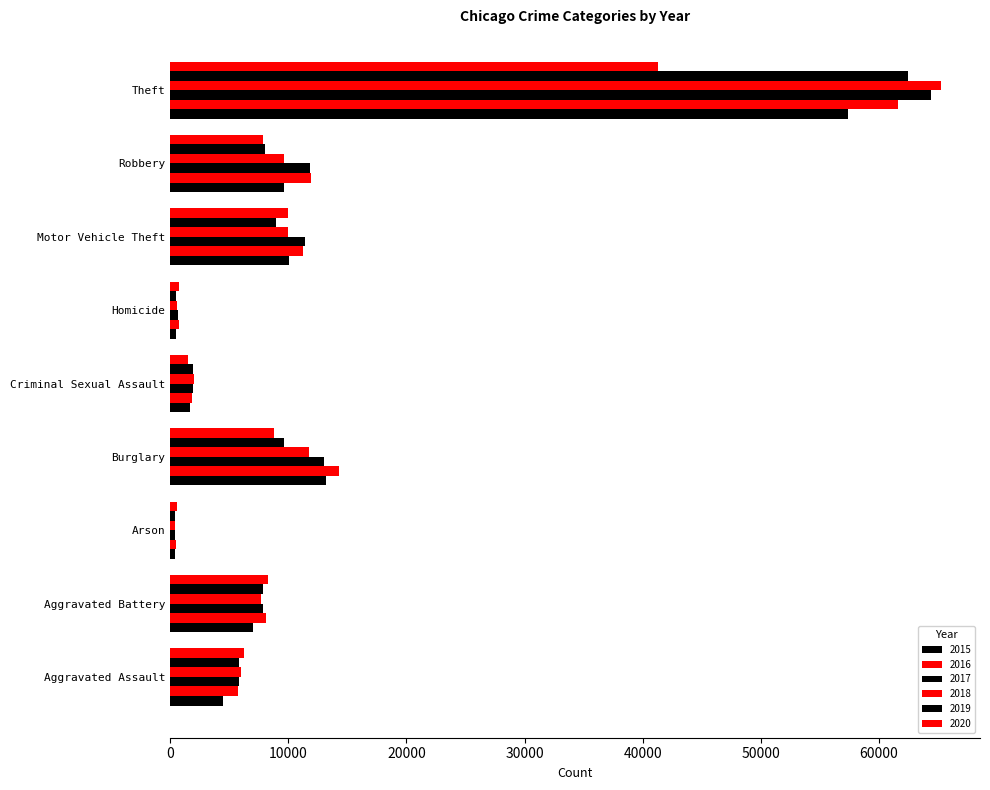

What is the difference between the maximum and minimum values in the 2016 series?

61108